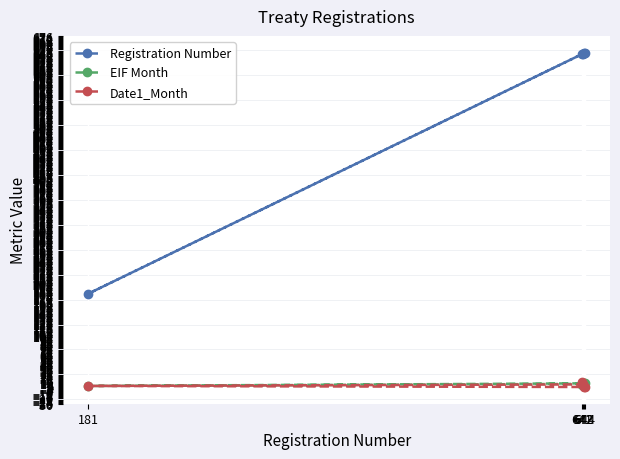

Which label corresponds to the largest value in the chart?

644